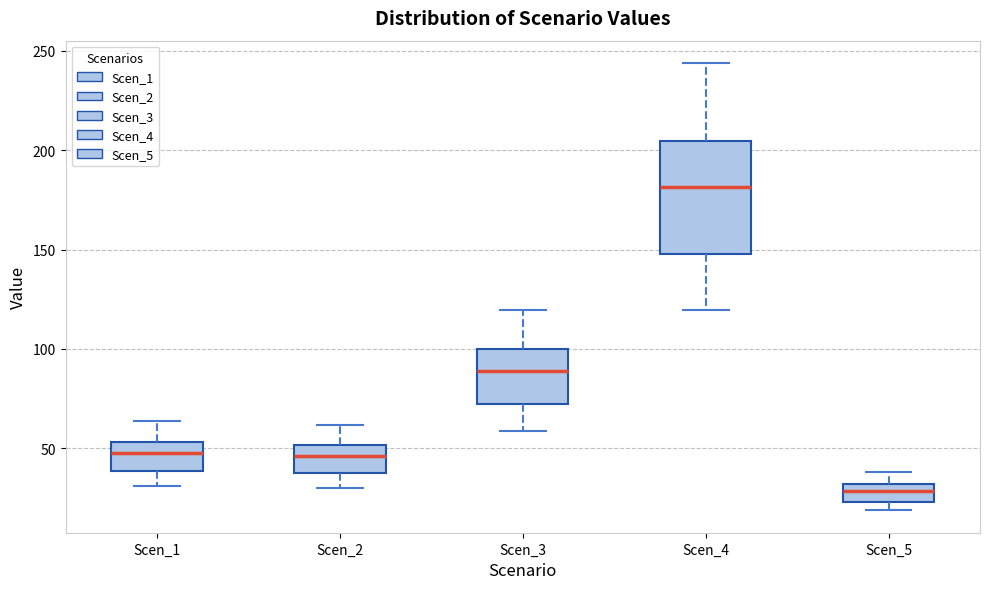

Where does the upper whisker of the box for Scen_3 end on the y-axis? The values are not printed on the chart, so give them approximately, as read against the axis.

120